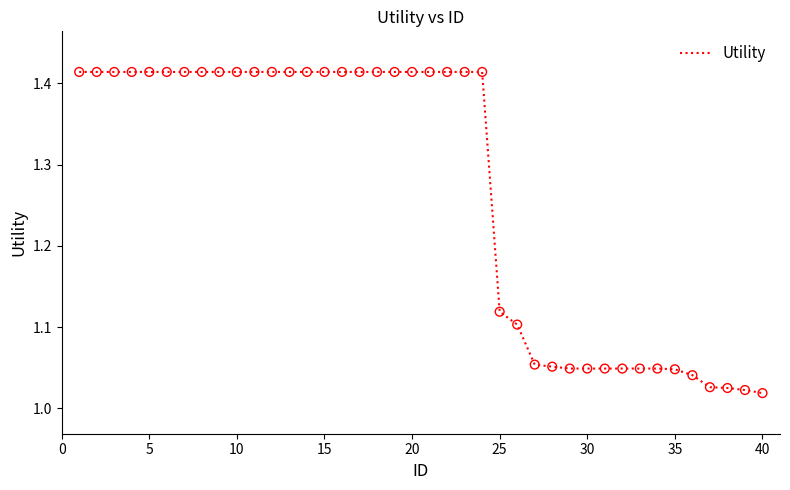

What is the difference between the maximum and minimum values?

0.4